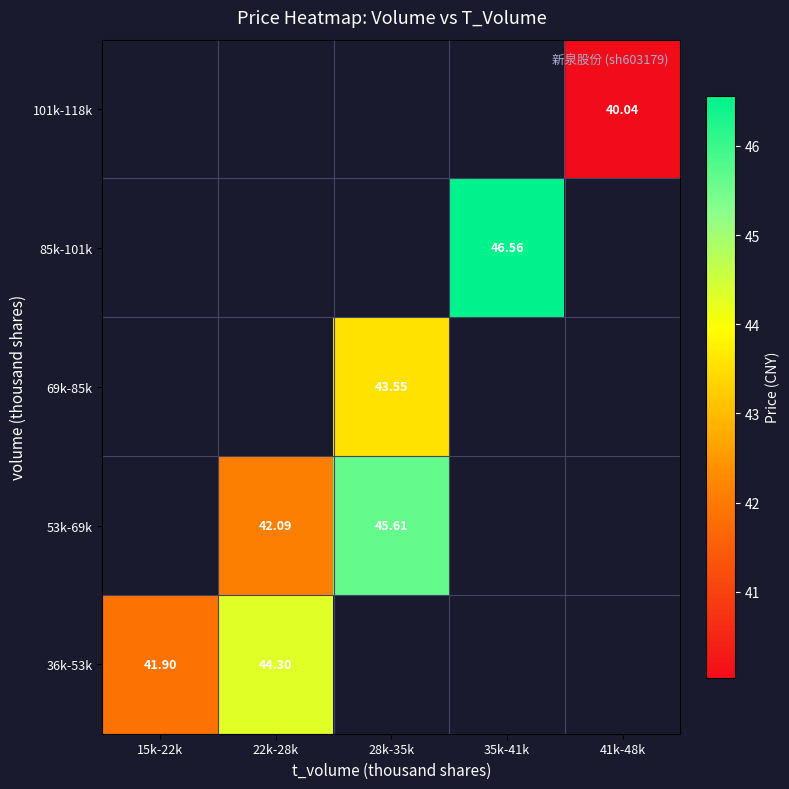

Is it true that 53k-69k equals 14.0 at 22k-28k?

False